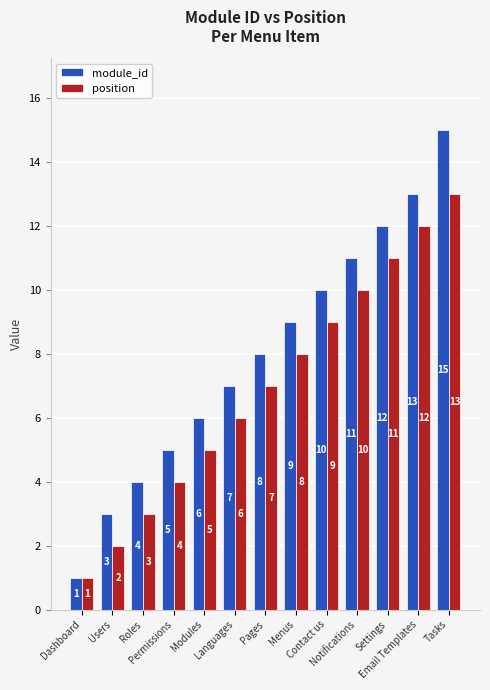

True or false: module_id has a value of 2 at Languages.

False